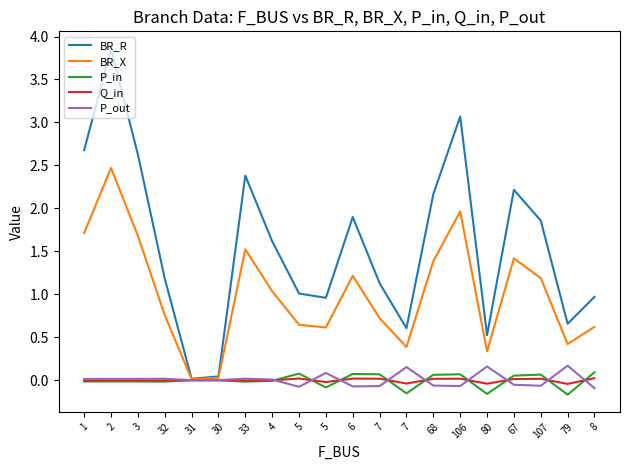

What are all the series names shown in the legend?

BR_R, BR_X, P_in, Q_in, P_out